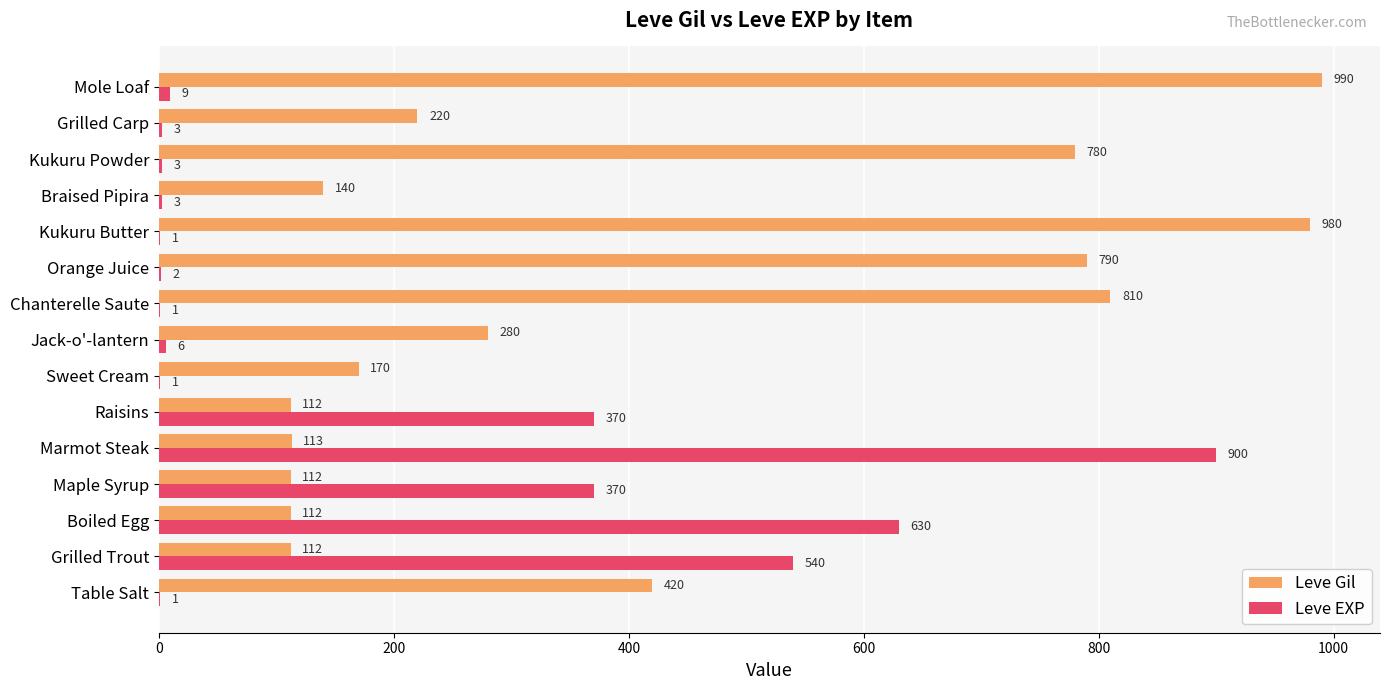

What is the sum of the Leve Gil values at Grilled Trout and Table Salt?

532